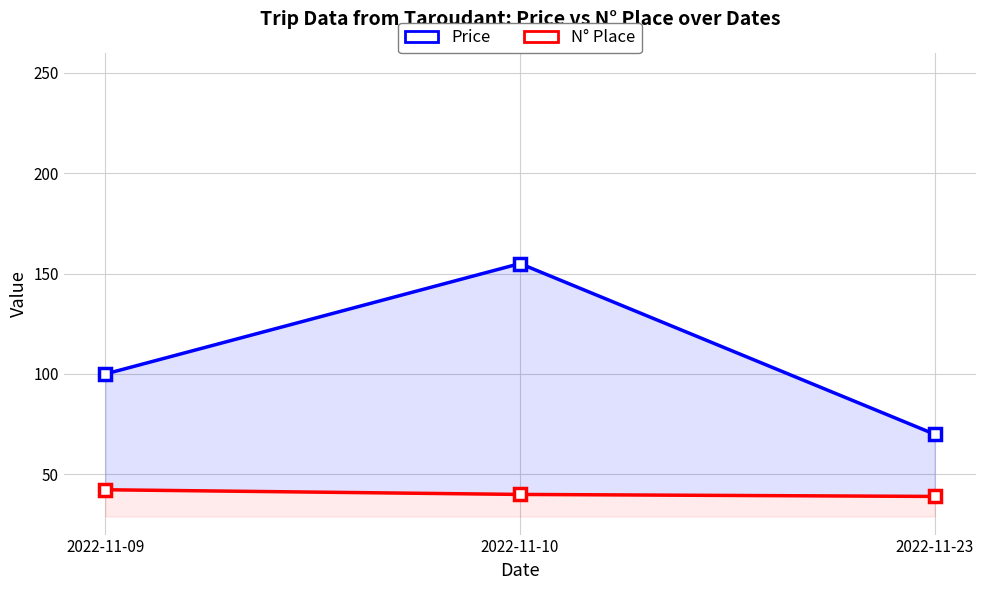

What is the sum of the Price values at 2022-11-09 and 2022-11-23?

170.0